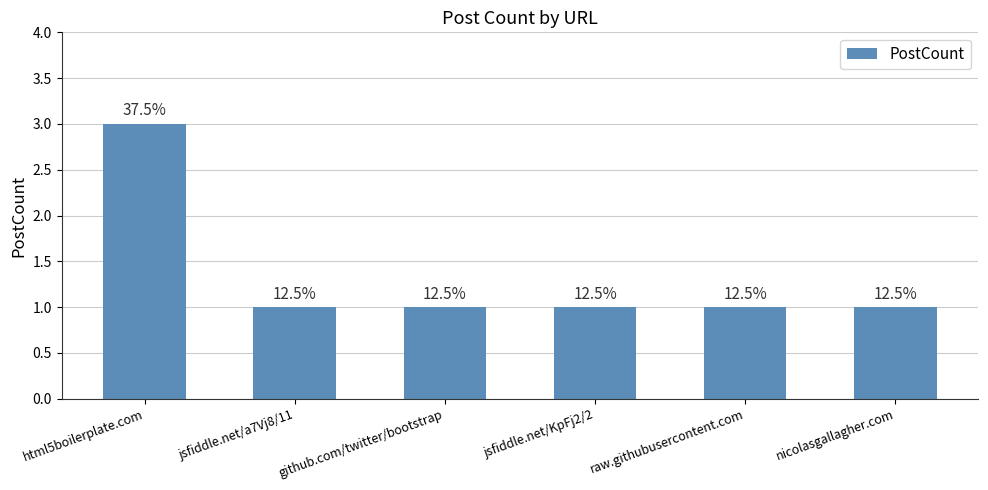

The chart shows a value of 0 at jsfiddle.net/KpFj2/2. True or false?

False